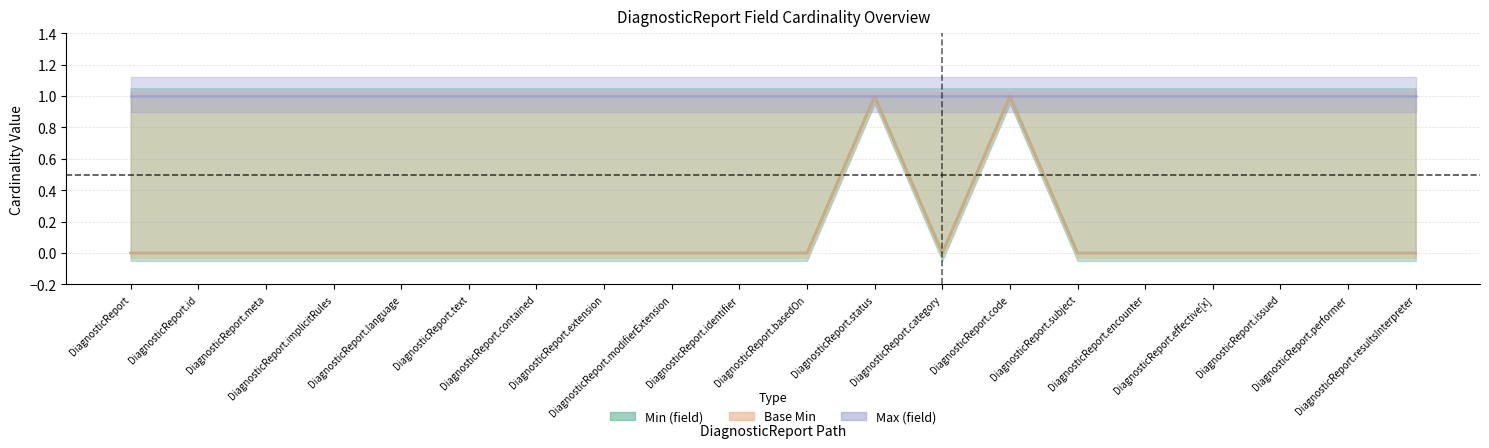

Which series has the widest spread of values?

Min (field)